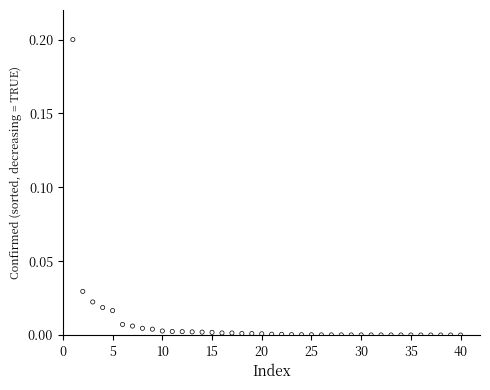

What is the range of X values (max minus min)?

39.0